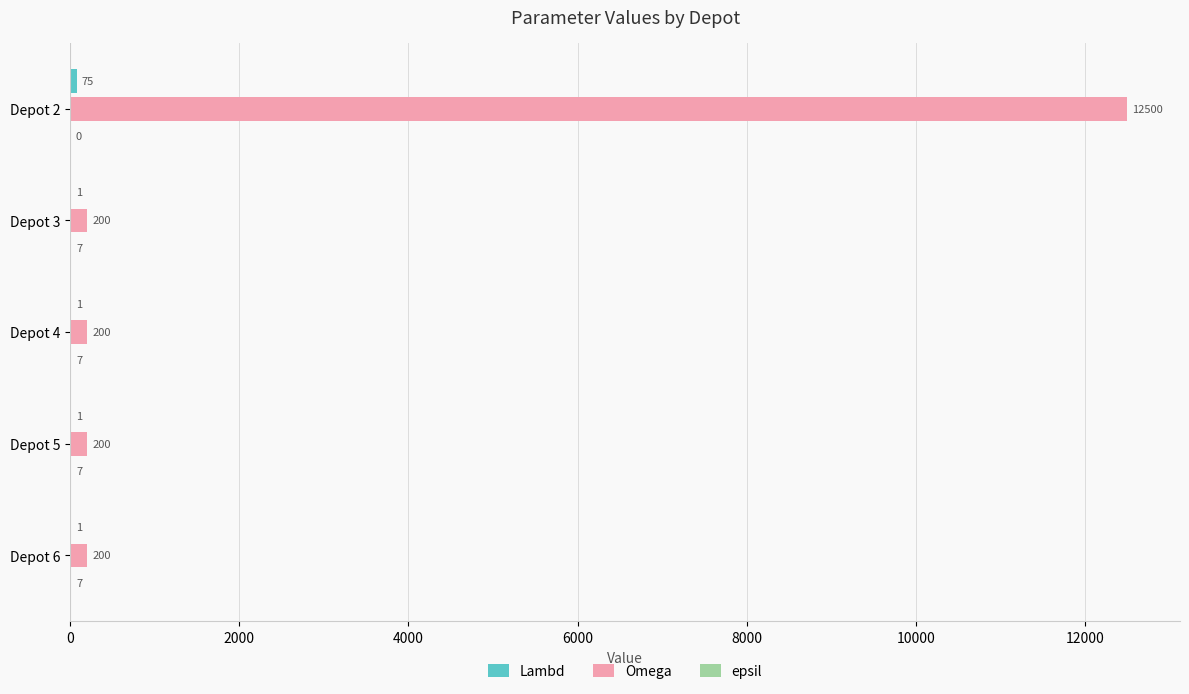

What is the total value across all series at Depot 3?

208